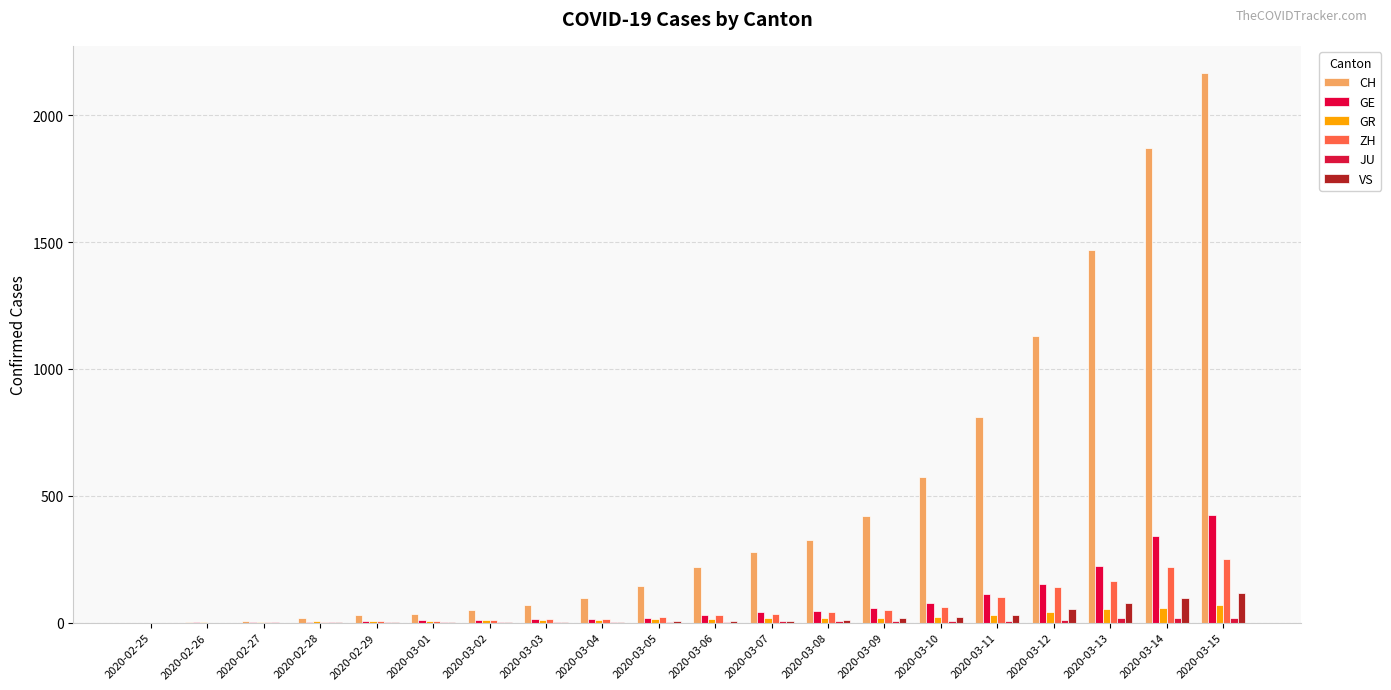

Count the number of categories in the chart.

20